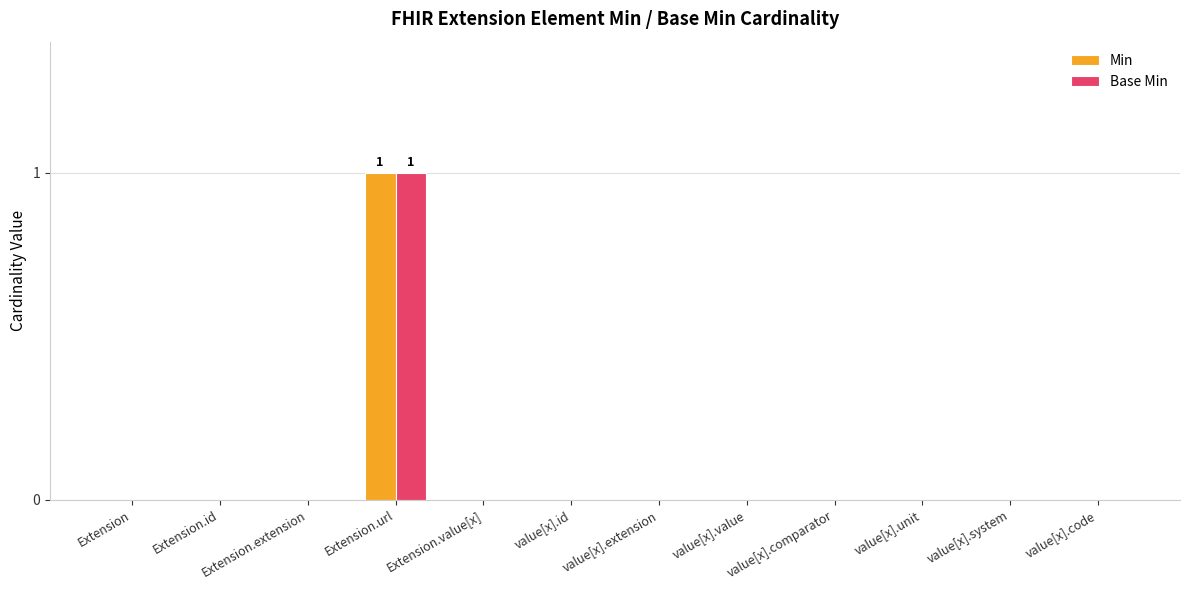

At which category is the sum across all series the highest?

Extension.url